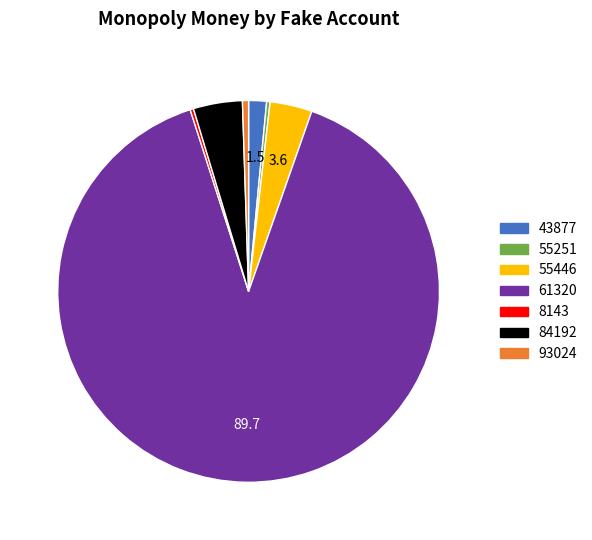

Is it true that 8143 is 0% of the pie?

True